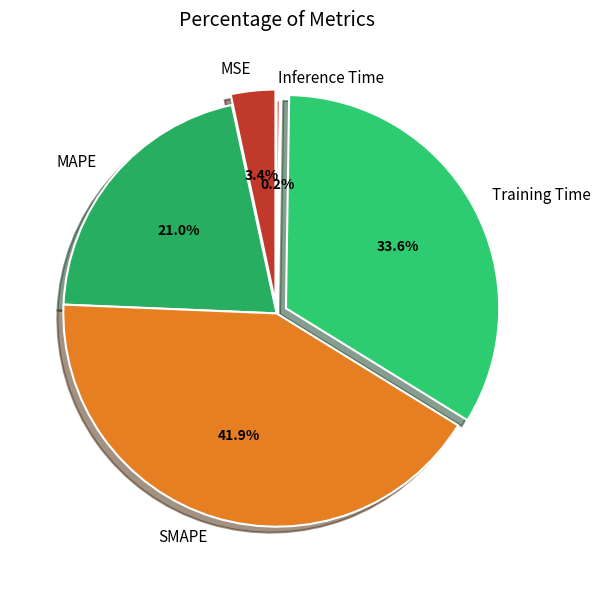

What percentage is NOT represented by SMAPE?

58.1%